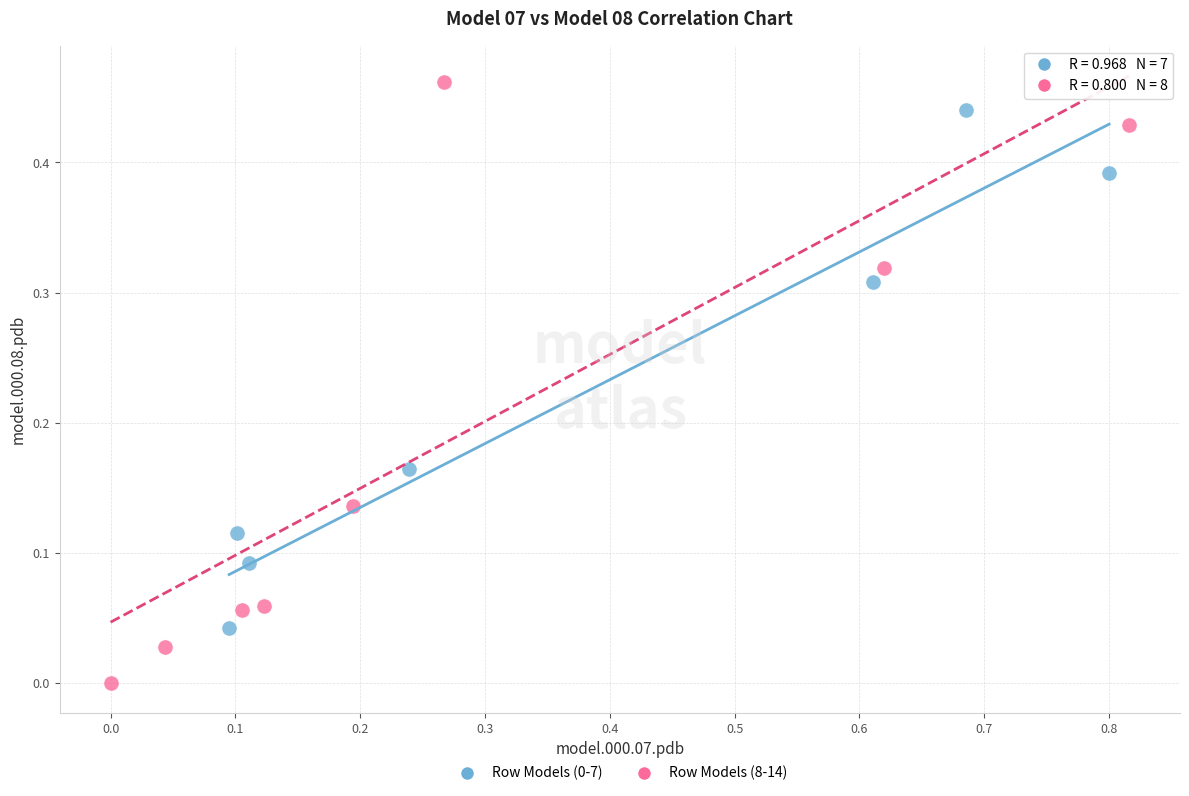

Which series reaches the maximum Y coordinate?

Row Models (8-14)